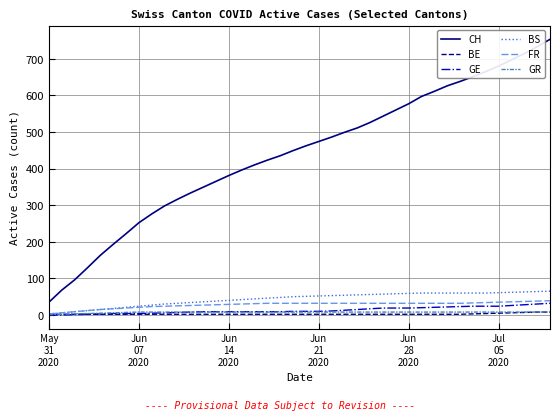

True or false: CH and GE cross at least once.

False